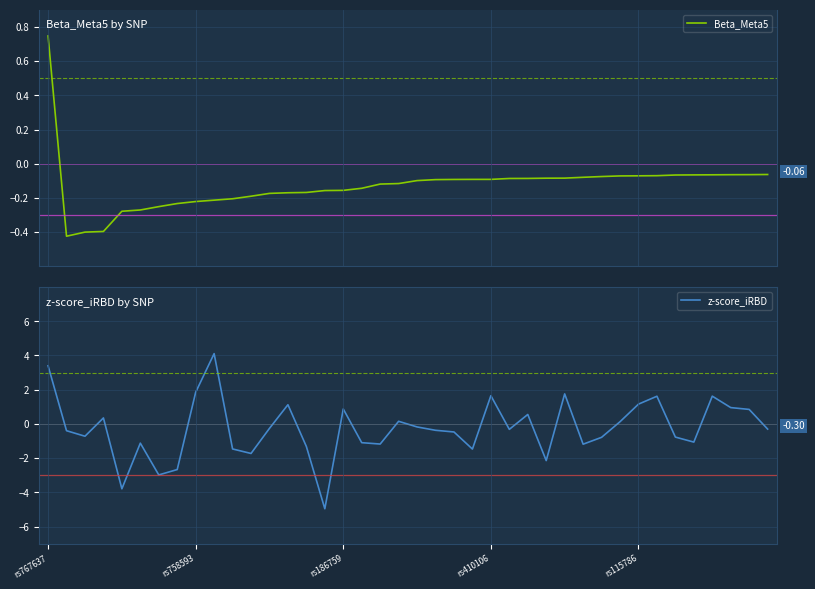

List the series in order of their peak value, lowest first.

Beta_Meta5, z-score_iRBD